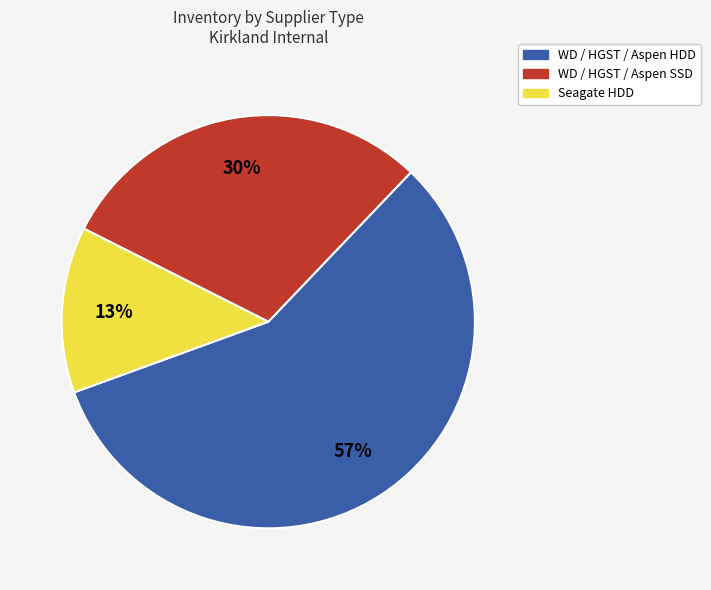

Is it true that WD / HGST / Aspen HDD is 57% of the pie?

True